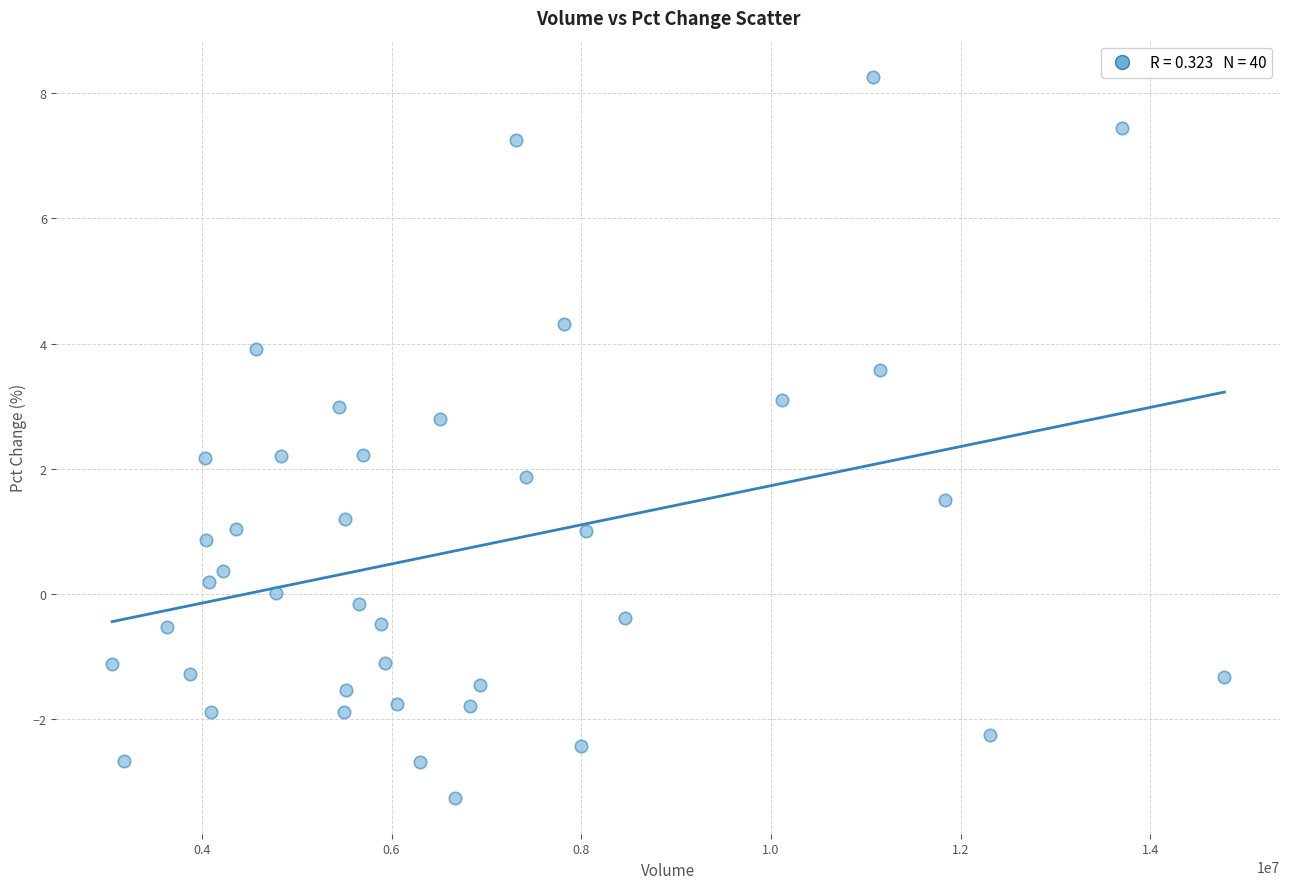

What is the range of Y values (max minus min)?

11.5